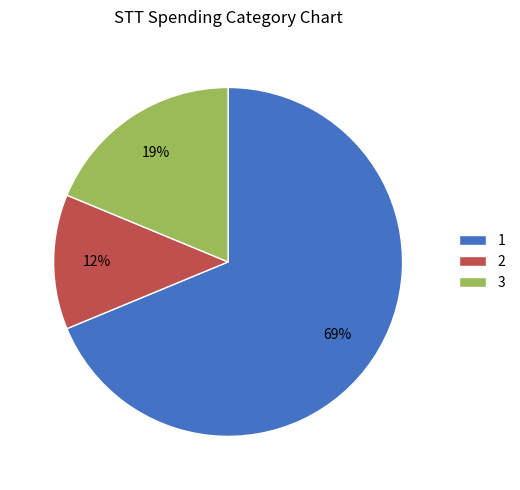

To the nearest percent, what percentage of the pie is 3?

19%